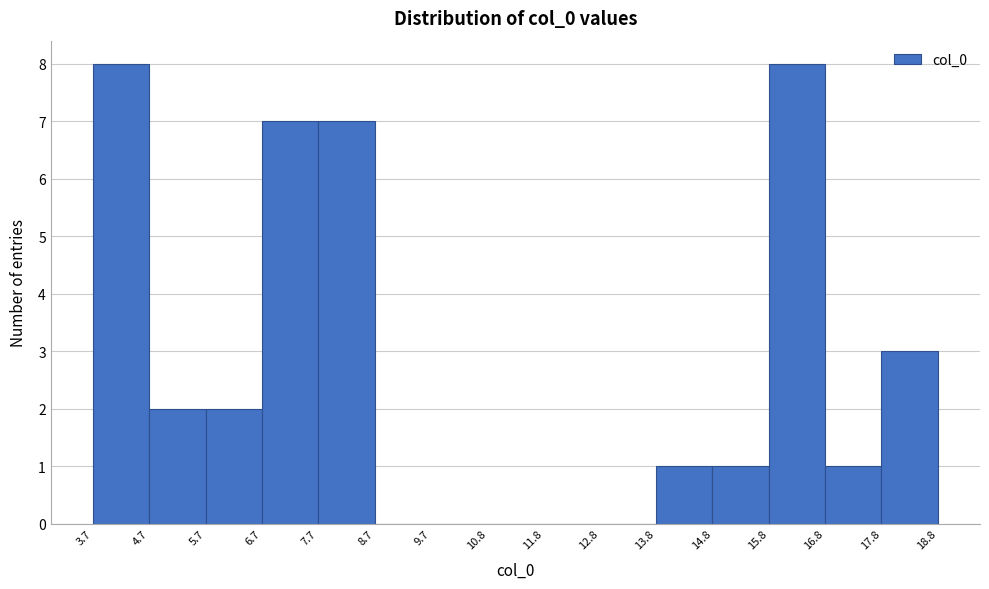

What is the height of the bar covering 13.8 to 14.8 on the x-axis? The values are not printed on the chart, so give them approximately, as read against the axis.

1